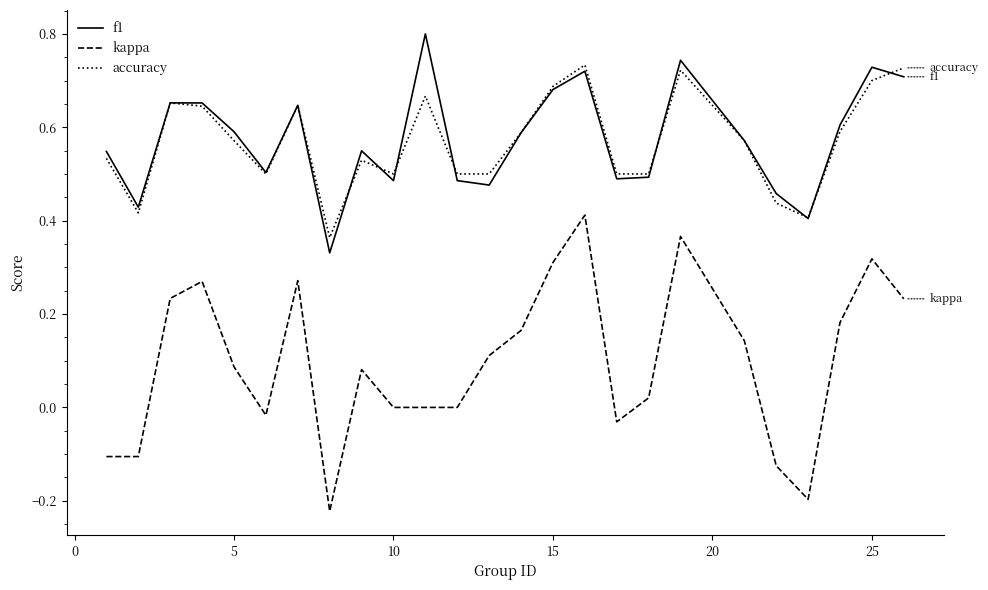

In f1, how many points are higher than both neighbors (excluding endpoints)?

7